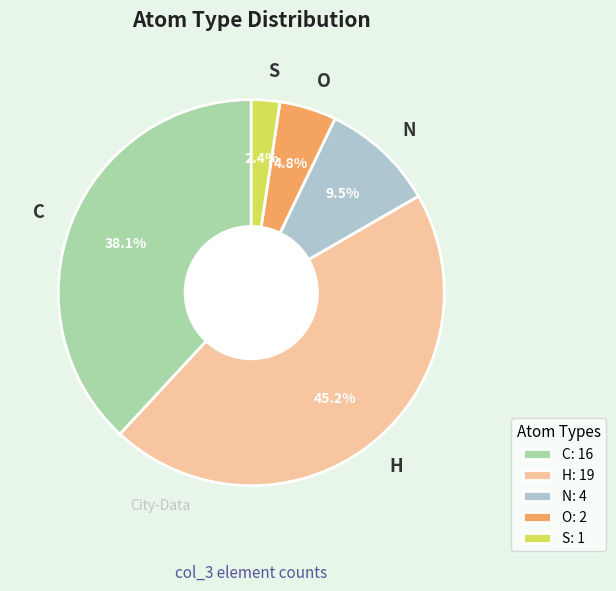

How many slices are in this pie chart?

5